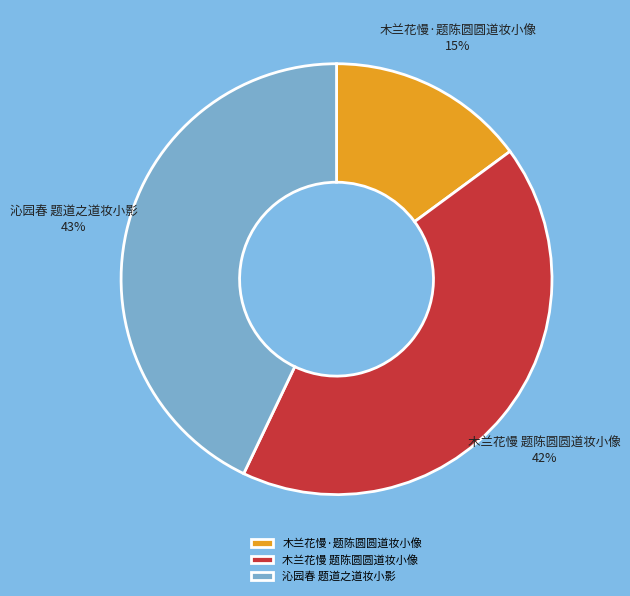

Do 木兰花慢·题陈圆圆道妆小像 and 沁园春 题道之道妆小影 together represent more than half of the pie?

Yes